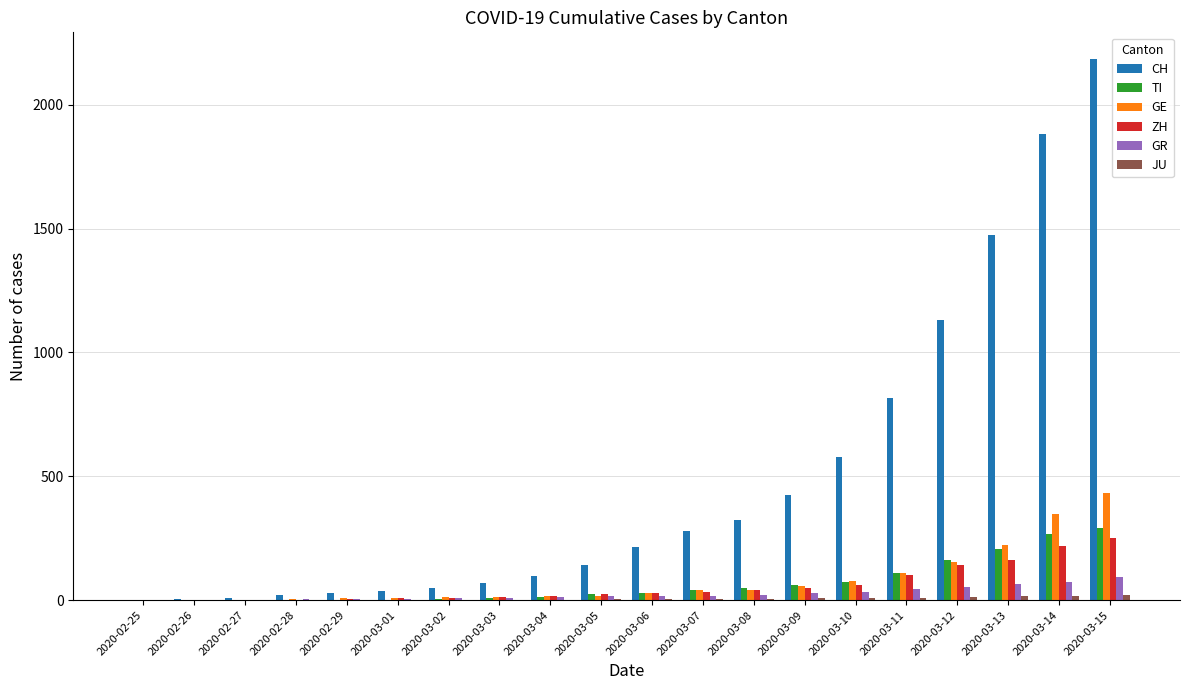

How many series are shown in this chart?

6